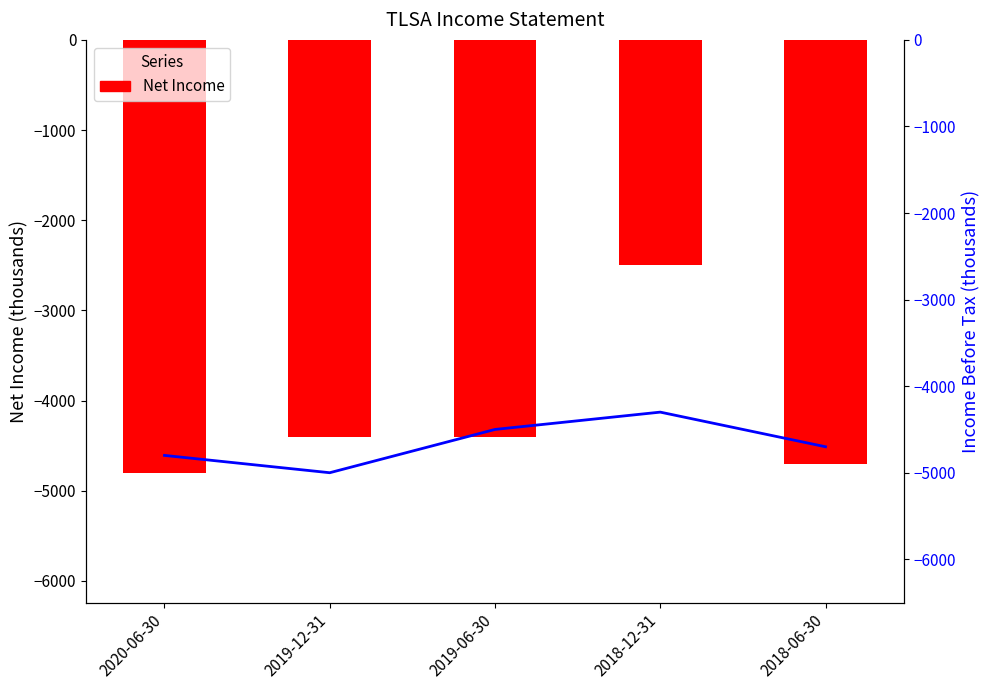

The value of Net Income at 2018-06-30 is -6477. True or false?

False